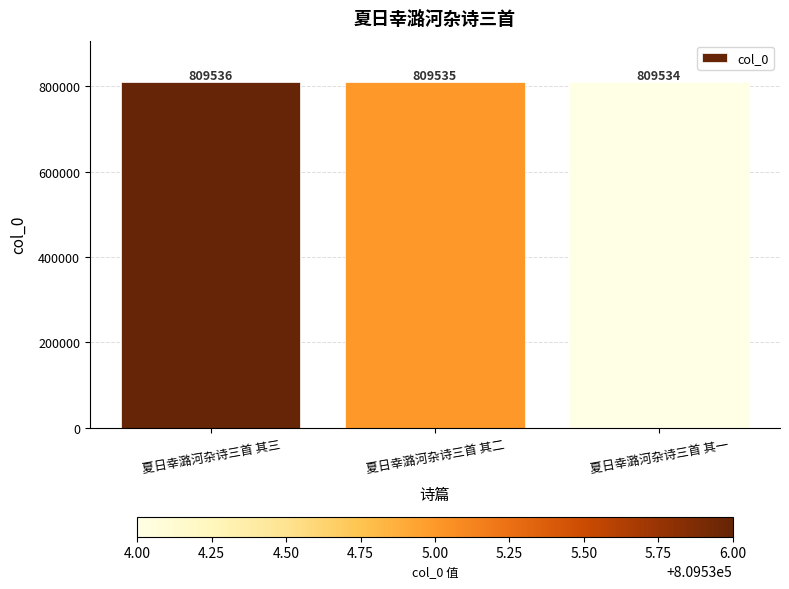

Reading left to right, transcribe all the data shown in this chart.

809536	809535	809534